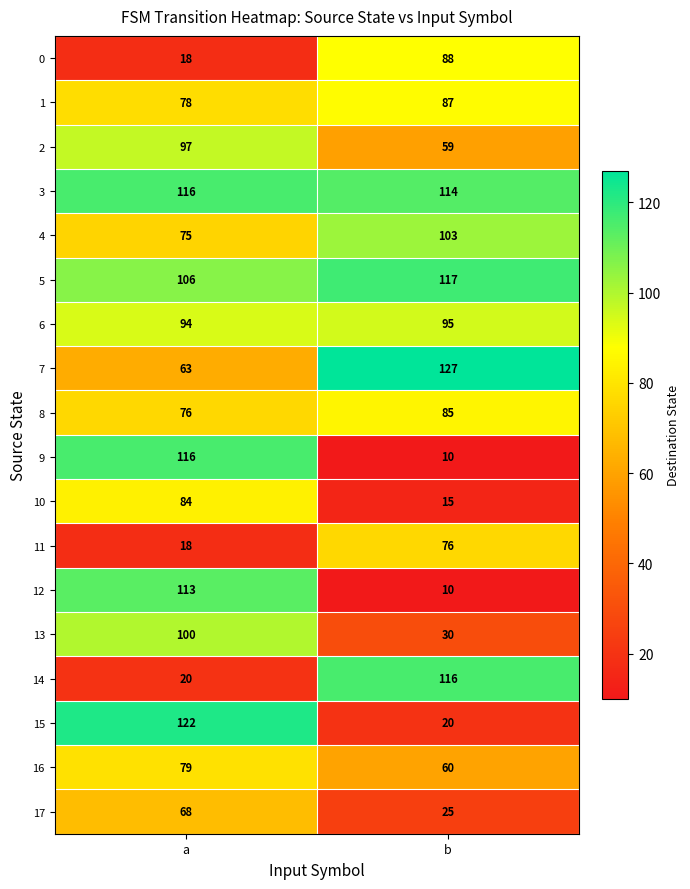

Which series has the largest range (max minus min)?

9